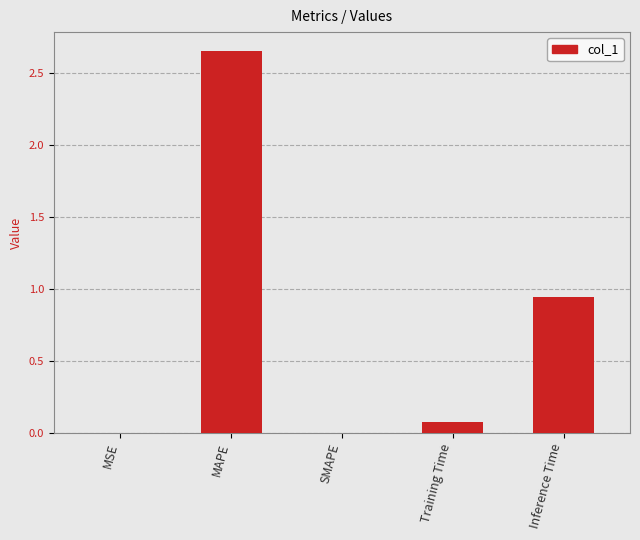

Which category has the highest value across all series?

MAPE